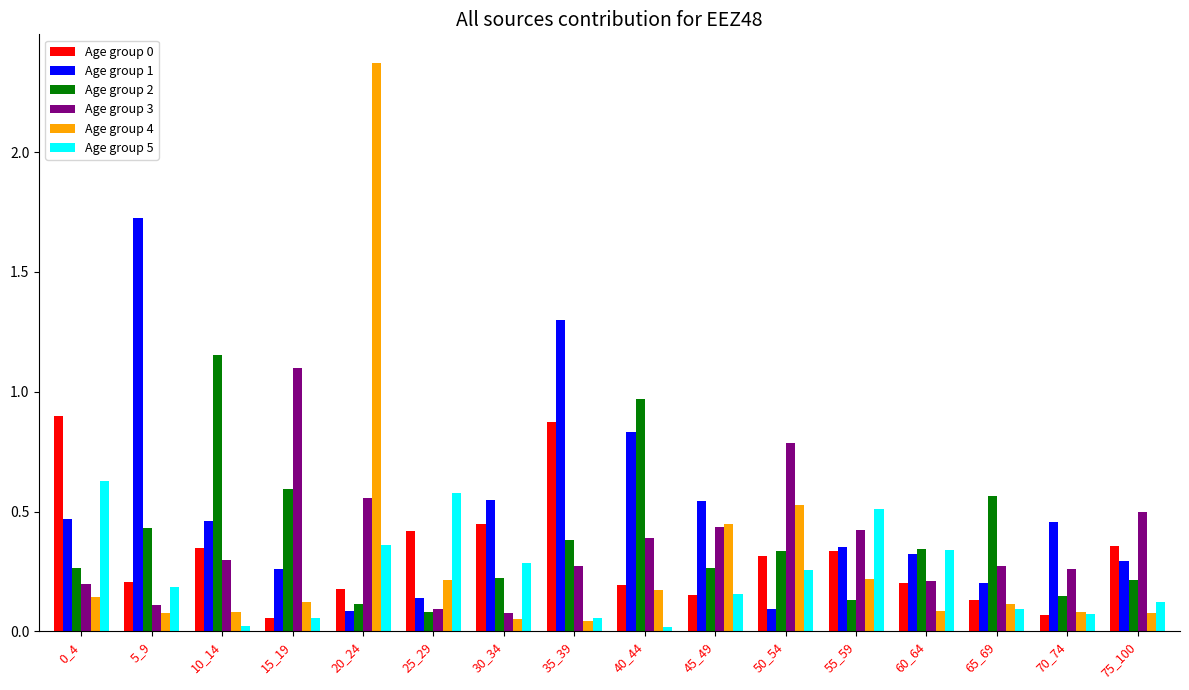

Which series has the largest total across all categories?

Age group 1